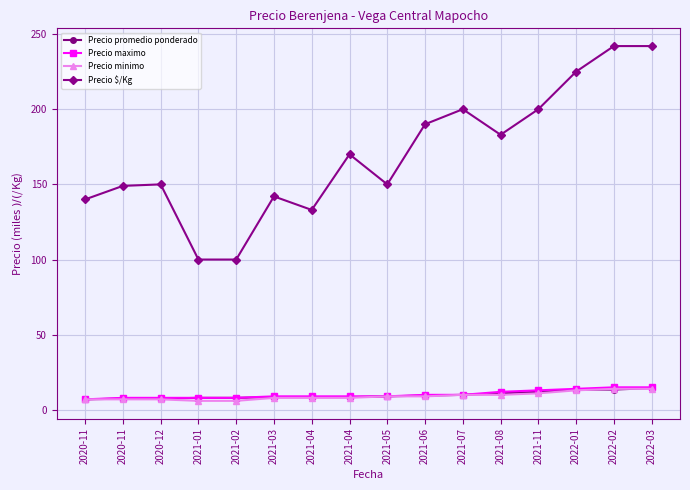

How many interior local peaks does the Precio $/Kg series have?

4